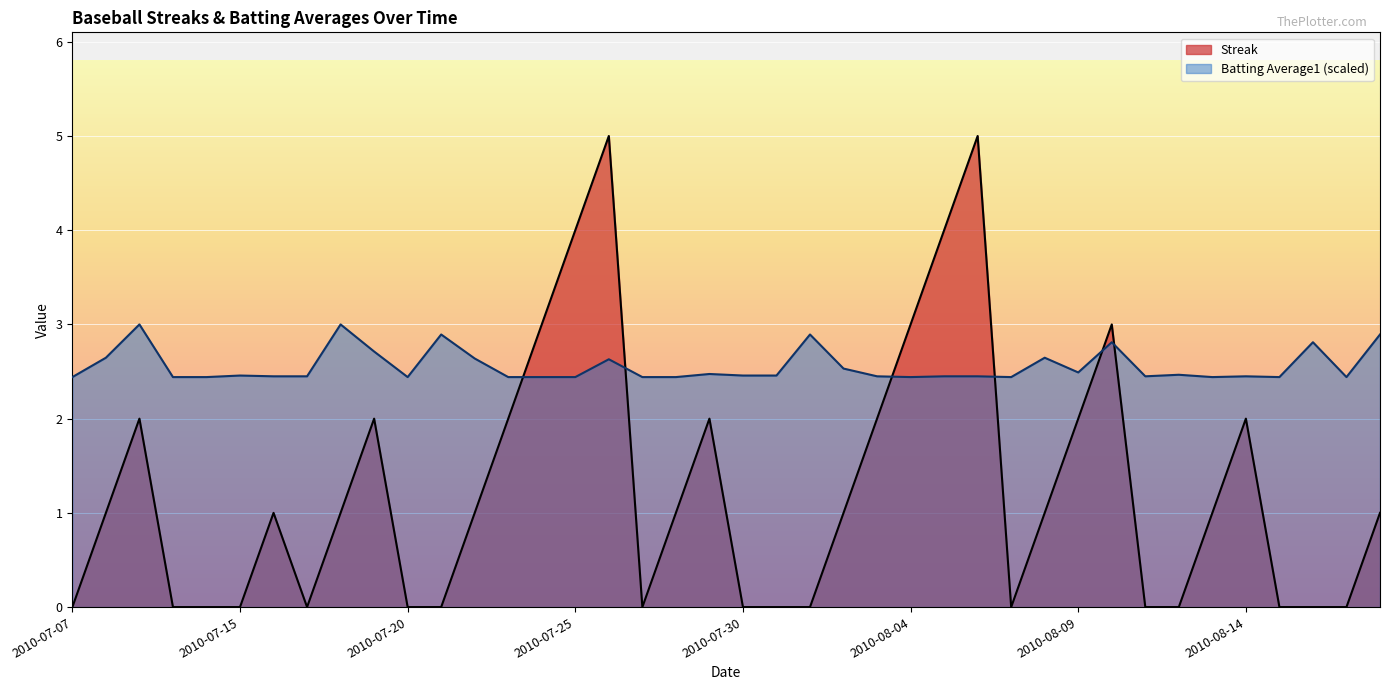

The value of Streak at 16 is 5.0. True or false?

True